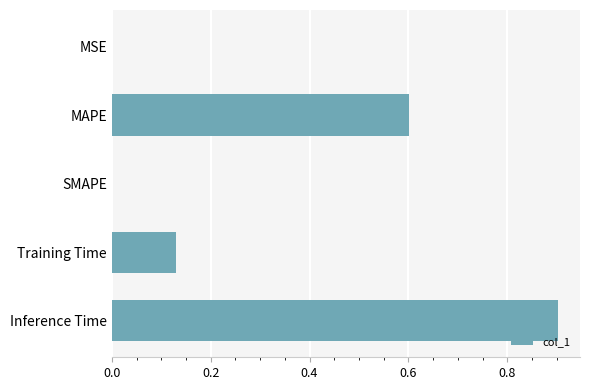

How many distinct data groups are displayed?

1